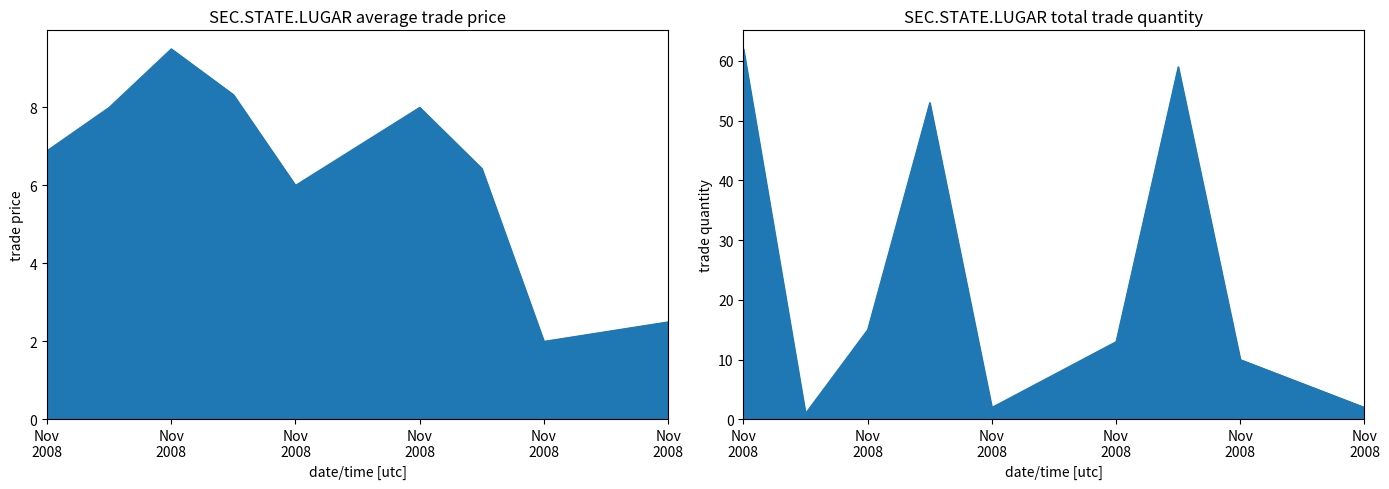

Is it true that trade quantity equals 57.0 at Nov/14/2008?

True